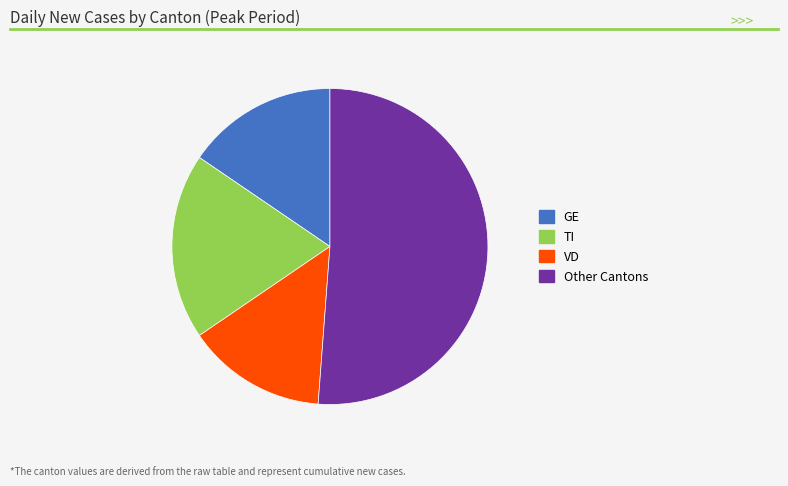

Does VD represent more than half of the total?

No